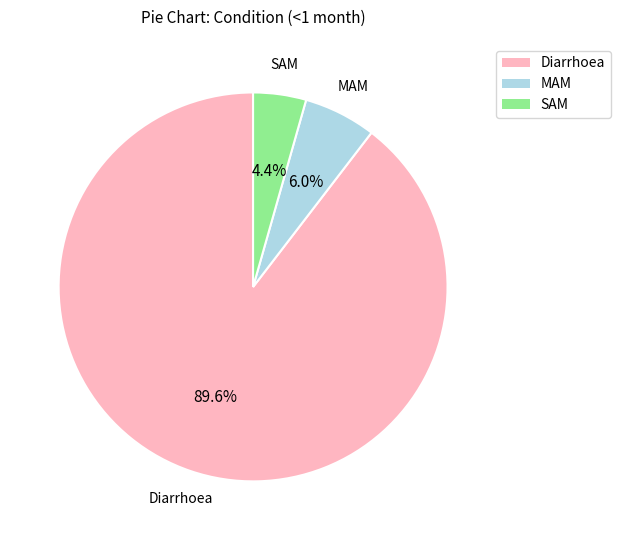

Rank the categories by value from highest to lowest.

Diarrhoea, MAM, SAM